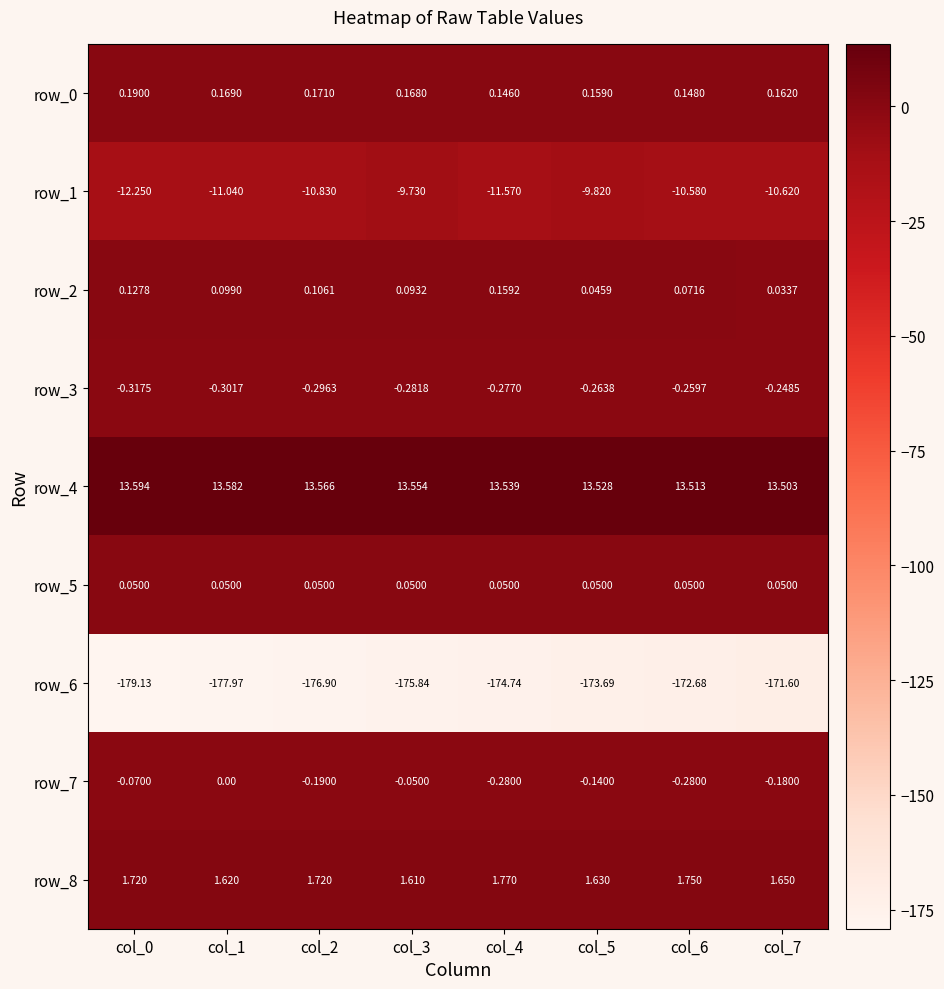

Between col_0 and col_6, which series saw the biggest shift?

row_6